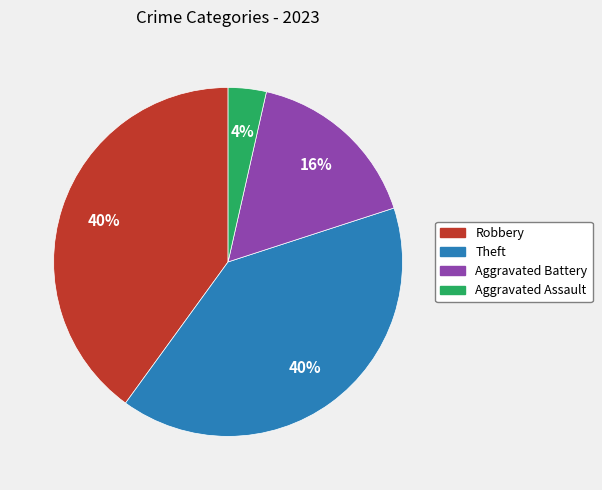

To the nearest percent, what is the difference between the largest and smallest slice percentages?

36%